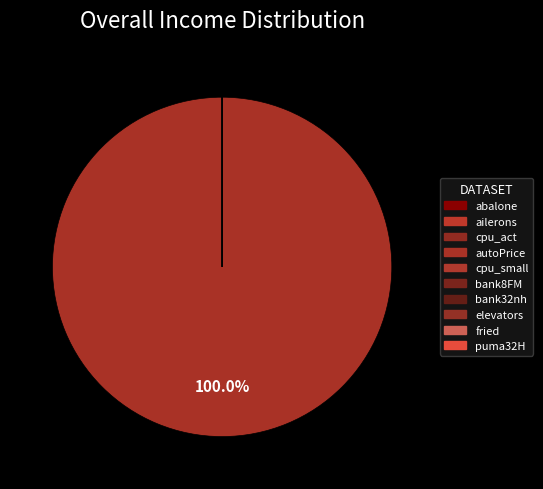

Which category has the smallest portion of the pie?

ailerons